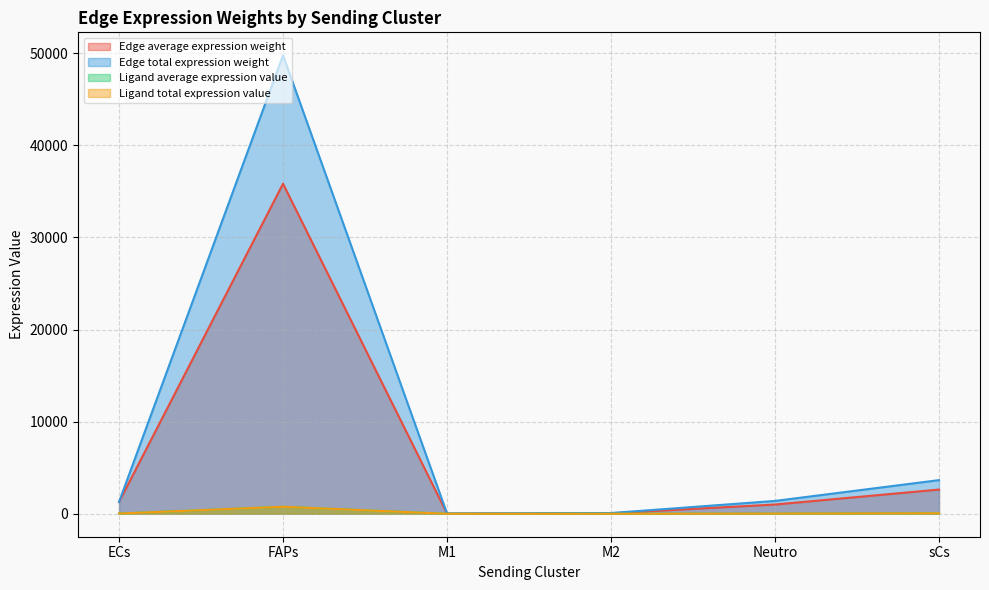

At M2, list the series in order from largest to smallest.

Edge total expression weight, Edge average expression weight, Ligand average expression value, Ligand total expression value